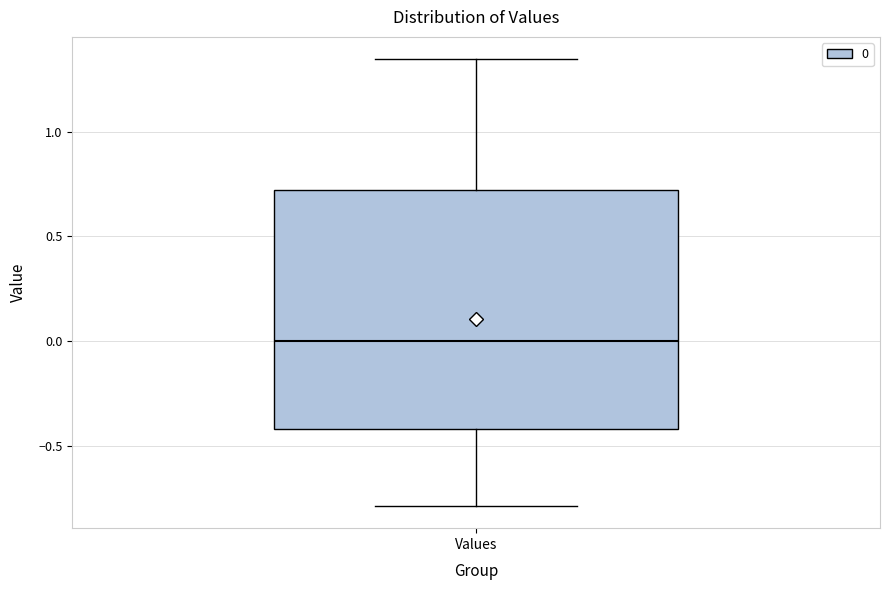

Where is the upper edge of the box for Values on the y-axis? The values are not printed on the chart, so give them approximately, as read against the axis.

0.70